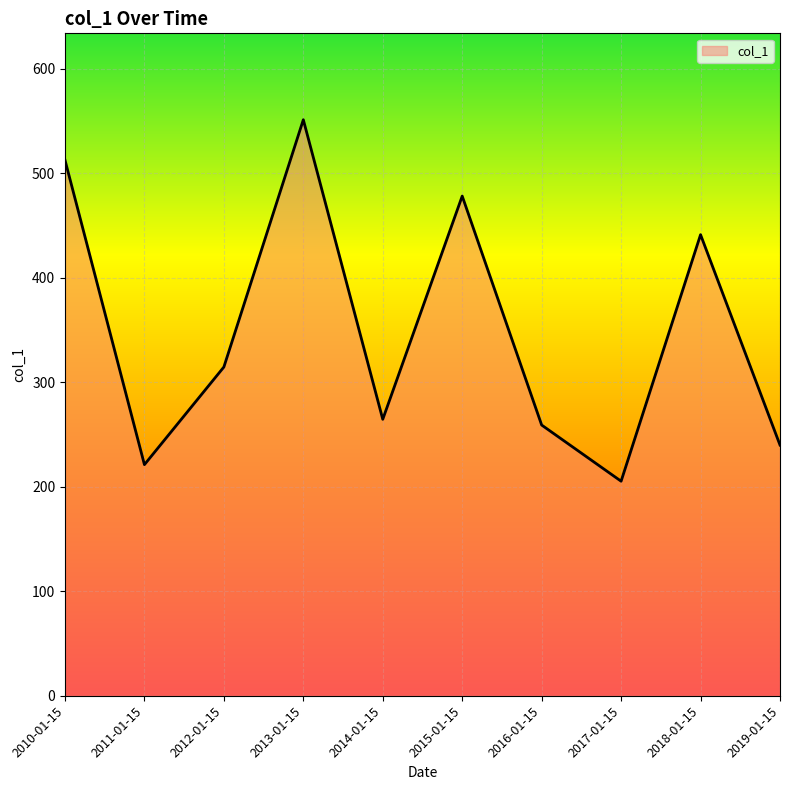

Which label corresponds to the smallest value in the chart?

2017-01-15